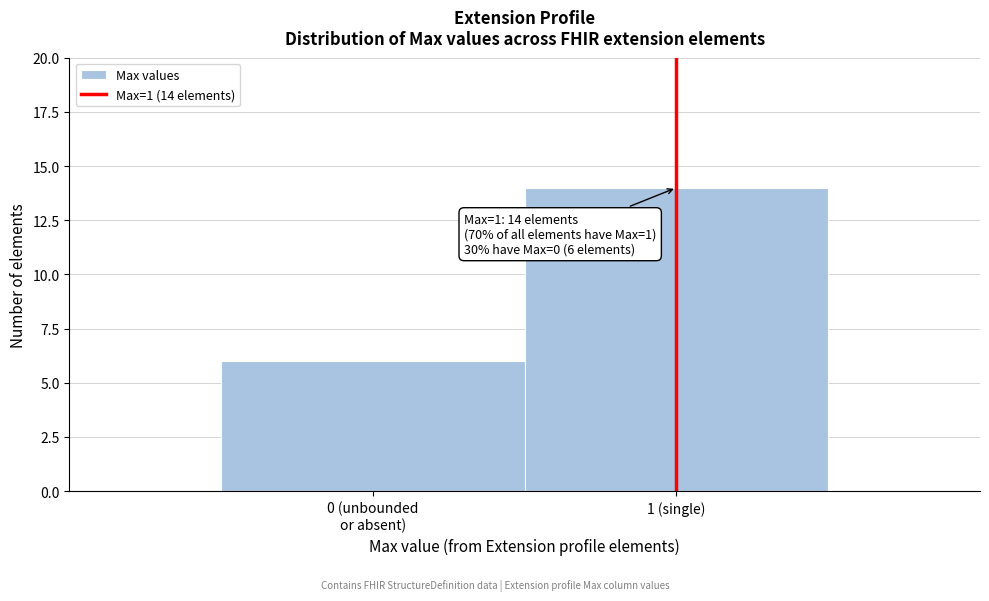

Reading left to right, extract all data points from this chart.

6	14